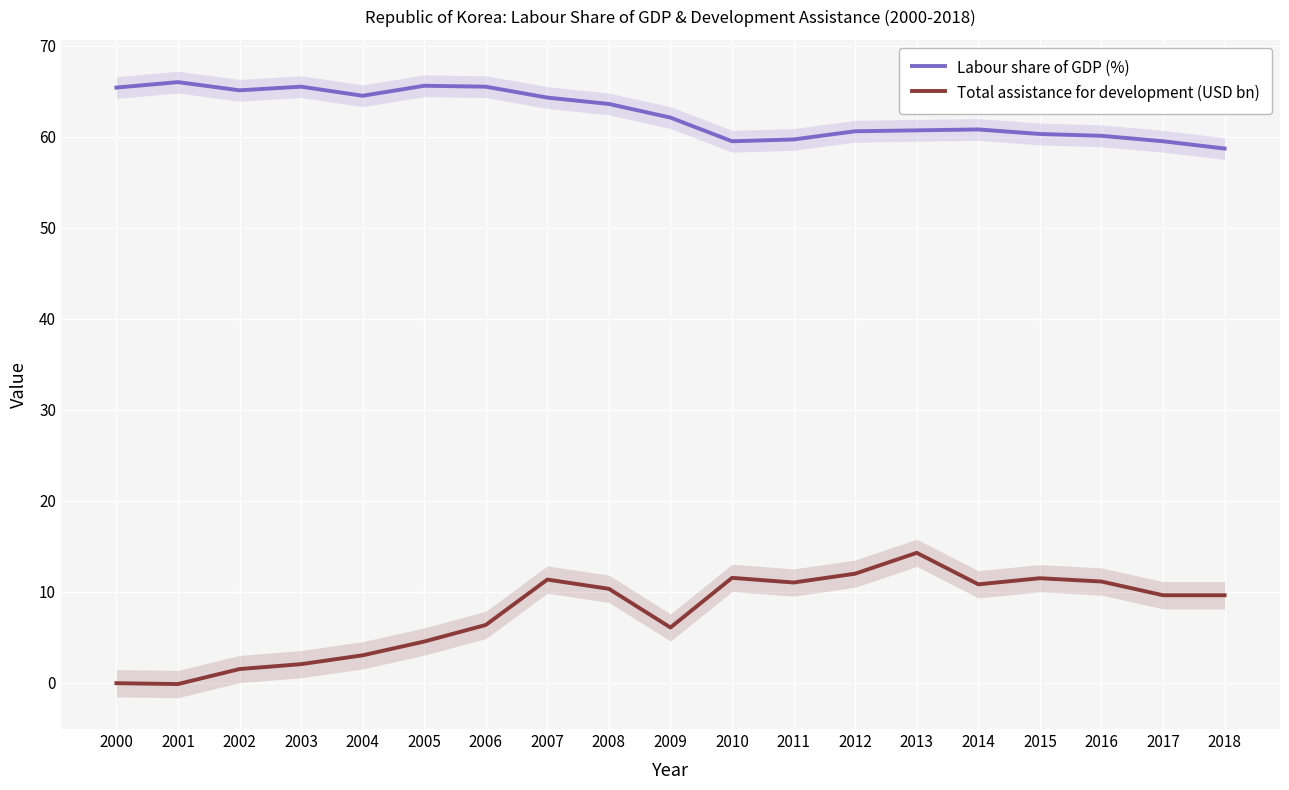

What is the difference between the highest and lowest values at 2007?

53.0